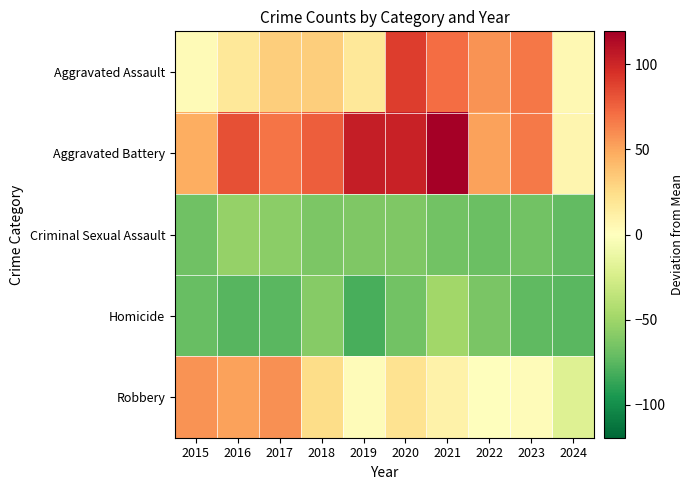

Count the number of data series in this chart.

5